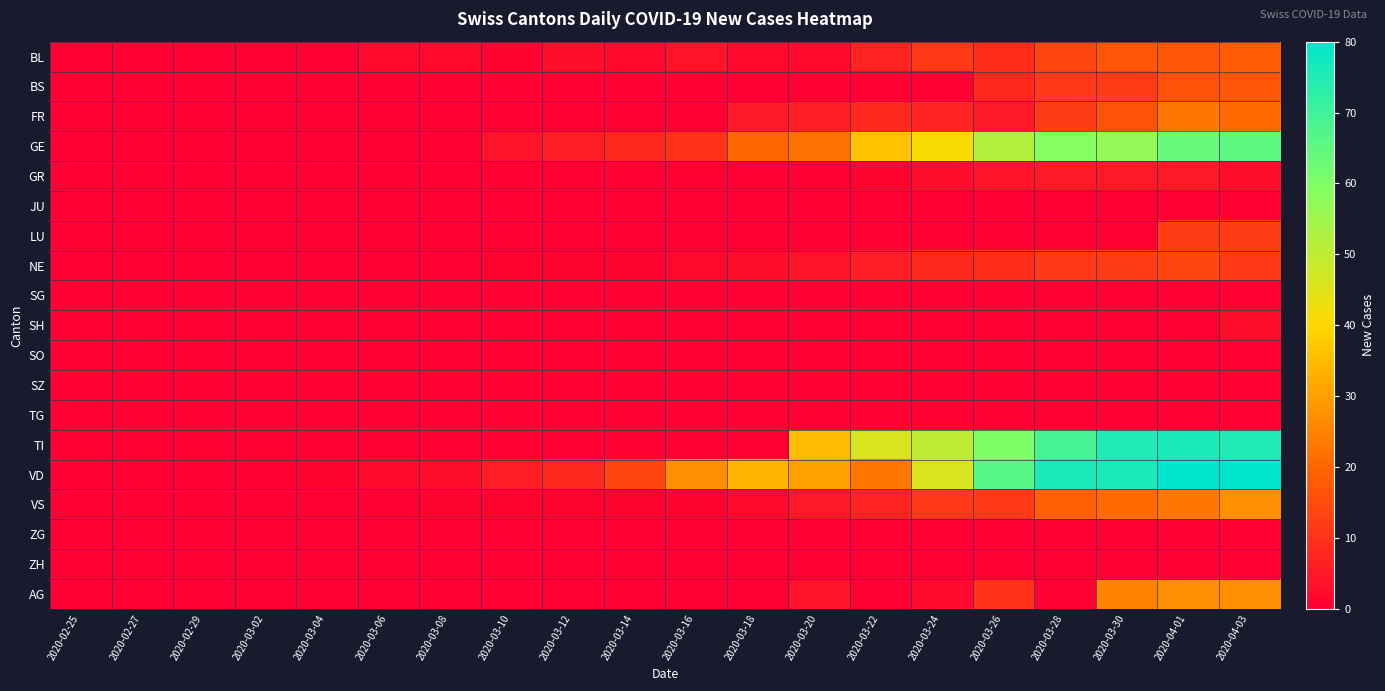

Reading right to left, transcribe all the data shown in this chart.

BL: 2020-04-03=18	2020-04-01=17	2020-03-30=17	2020-03-28=14	2020-03-26=9	2020-03-24=11	2020-03-22=7	2020-03-20=2	2020-03-18=2	2020-03-16=4	2020-03-14=2	2020-03-12=3	2020-03-10=1	2020-03-08=2	2020-03-06=2	2020-03-04=0	2020-03-02=0	2020-02-29=0	2020-02-27=0	2020-02-25=0
BS: 2020-04-03=17	2020-04-01=16	2020-03-30=12	2020-03-28=11	2020-03-26=8	2020-03-24=0	2020-03-22=0	2020-03-20=0	2020-03-18=0	2020-03-16=0	2020-03-14=0	2020-03-12=0	2020-03-10=0	2020-03-08=0	2020-03-06=0	2020-03-04=0	2020-03-02=0	2020-02-29=0	2020-02-27=0	2020-02-25=0
FR: 2020-04-03=21	2020-04-01=23	2020-03-30=16	2020-03-28=12	2020-03-26=5	2020-03-24=7	2020-03-22=8	2020-03-20=6	2020-03-18=5	2020-03-16=0	2020-03-14=0	2020-03-12=0	2020-03-10=0	2020-03-08=0	2020-03-06=0	2020-03-04=0	2020-03-02=0	2020-02-29=0	2020-02-27=0	2020-02-25=0
GE: 2020-04-03=65	2020-04-01=64	2020-03-30=57	2020-03-28=59	2020-03-26=52	2020-03-24=41	2020-03-22=36	2020-03-20=22	2020-03-18=20	2020-03-16=10	2020-03-14=8	2020-03-12=6	2020-03-10=4	2020-03-08=0	2020-03-06=0	2020-03-04=0	2020-03-02=0	2020-02-29=0	2020-02-27=0	2020-02-25=0
GR: 2020-04-03=3	2020-04-01=5	2020-03-30=5	2020-03-28=5	2020-03-26=4	2020-03-24=3	2020-03-22=1	2020-03-20=0	2020-03-18=0	2020-03-16=0	2020-03-14=0	2020-03-12=0	2020-03-10=0	2020-03-08=0	2020-03-06=0	2020-03-04=0	2020-03-02=0	2020-02-29=0	2020-02-27=0	2020-02-25=0
JU: 2020-04-03=0	2020-04-01=0	2020-03-30=0	2020-03-28=0	2020-03-26=0	2020-03-24=0	2020-03-22=0	2020-03-20=0	2020-03-18=0	2020-03-16=0	2020-03-14=0	2020-03-12=0	2020-03-10=0	2020-03-08=0	2020-03-06=0	2020-03-04=0	2020-03-02=0	2020-02-29=0	2020-02-27=0	2020-02-25=0
LU: 2020-04-03=12	2020-04-01=12	2020-03-30=0	2020-03-28=0	2020-03-26=0	2020-03-24=0	2020-03-22=0	2020-03-20=0	2020-03-18=0	2020-03-16=0	2020-03-14=0	2020-03-12=0	2020-03-10=0	2020-03-08=0	2020-03-06=0	2020-03-04=0	2020-03-02=0	2020-02-29=0	2020-02-27=0	2020-02-25=0
NE: 2020-04-03=11	2020-04-01=14	2020-03-30=12	2020-03-28=11	2020-03-26=9	2020-03-24=8	2020-03-22=6	2020-03-20=4	2020-03-18=3	2020-03-16=2	2020-03-14=1	2020-03-12=1	2020-03-10=1	2020-03-08=0	2020-03-06=0	2020-03-04=0	2020-03-02=0	2020-02-29=0	2020-02-27=0	2020-02-25=0
SG: 2020-04-03=0	2020-04-01=0	2020-03-30=0	2020-03-28=0	2020-03-26=0	2020-03-24=0	2020-03-22=0	2020-03-20=0	2020-03-18=0	2020-03-16=0	2020-03-14=0	2020-03-12=0	2020-03-10=0	2020-03-08=0	2020-03-06=0	2020-03-04=0	2020-03-02=0	2020-02-29=0	2020-02-27=0	2020-02-25=0
SH: 2020-04-03=3	2020-04-01=0	2020-03-30=0	2020-03-28=0	2020-03-26=0	2020-03-24=0	2020-03-22=0	2020-03-20=0	2020-03-18=0	2020-03-16=0	2020-03-14=0	2020-03-12=0	2020-03-10=0	2020-03-08=0	2020-03-06=0	2020-03-04=0	2020-03-02=0	2020-02-29=0	2020-02-27=0	2020-02-25=0
SO: 2020-04-03=0	2020-04-01=0	2020-03-30=0	2020-03-28=0	2020-03-26=0	2020-03-24=0	2020-03-22=0	2020-03-20=0	2020-03-18=0	2020-03-16=0	2020-03-14=0	2020-03-12=0	2020-03-10=0	2020-03-08=0	2020-03-06=0	2020-03-04=0	2020-03-02=0	2020-02-29=0	2020-02-27=0	2020-02-25=0
SZ: 2020-04-03=0	2020-04-01=0	2020-03-30=0	2020-03-28=0	2020-03-26=0	2020-03-24=0	2020-03-22=0	2020-03-20=0	2020-03-18=0	2020-03-16=0	2020-03-14=0	2020-03-12=0	2020-03-10=0	2020-03-08=0	2020-03-06=0	2020-03-04=0	2020-03-02=0	2020-02-29=0	2020-02-27=0	2020-02-25=0
TG: 2020-04-03=0	2020-04-01=0	2020-03-30=0	2020-03-28=0	2020-03-26=0	2020-03-24=0	2020-03-22=0	2020-03-20=0	2020-03-18=0	2020-03-16=0	2020-03-14=0	2020-03-12=0	2020-03-10=0	2020-03-08=0	2020-03-06=0	2020-03-04=0	2020-03-02=0	2020-02-29=0	2020-02-27=0	2020-02-25=0
TI: 2020-04-03=75	2020-04-01=76	2020-03-30=75	2020-03-28=69	2020-03-26=60	2020-03-24=50	2020-03-22=46	2020-03-20=35	2020-03-18=0	2020-03-16=0	2020-03-14=0	2020-03-12=0	2020-03-10=0	2020-03-08=0	2020-03-06=0	2020-03-04=0	2020-03-02=0	2020-02-29=0	2020-02-27=0	2020-02-25=0
VD: 2020-04-03=80	2020-04-01=83	2020-03-30=76	2020-03-28=76	2020-03-26=66	2020-03-24=46	2020-03-22=23	2020-03-20=30	2020-03-18=34	2020-03-16=27	2020-03-14=14	2020-03-12=8	2020-03-10=6	2020-03-08=3	2020-03-06=2	2020-03-04=1	2020-03-02=0	2020-02-29=0	2020-02-27=0	2020-02-25=0
VS: 2020-04-03=27	2020-04-01=23	2020-03-30=21	2020-03-28=19	2020-03-26=11	2020-03-24=11	2020-03-22=7	2020-03-20=5	2020-03-18=2	2020-03-16=1	2020-03-14=1	2020-03-12=1	2020-03-10=1	2020-03-08=1	2020-03-06=0	2020-03-04=0	2020-03-02=0	2020-02-29=0	2020-02-27=0	2020-02-25=0
ZG: 2020-04-03=0	2020-04-01=0	2020-03-30=0	2020-03-28=0	2020-03-26=0	2020-03-24=0	2020-03-22=0	2020-03-20=0	2020-03-18=0	2020-03-16=0	2020-03-14=0	2020-03-12=0	2020-03-10=0	2020-03-08=0	2020-03-06=0	2020-03-04=0	2020-03-02=0	2020-02-29=0	2020-02-27=0	2020-02-25=0
ZH: 2020-04-03=0	2020-04-01=0	2020-03-30=0	2020-03-28=0	2020-03-26=0	2020-03-24=0	2020-03-22=0	2020-03-20=0	2020-03-18=0	2020-03-16=0	2020-03-14=0	2020-03-12=0	2020-03-10=0	2020-03-08=0	2020-03-06=0	2020-03-04=0	2020-03-02=0	2020-02-29=0	2020-02-27=0	2020-02-25=0
AG: 2020-04-03=27	2020-04-01=27	2020-03-30=25	2020-03-28=0	2020-03-26=10	2020-03-24=2	2020-03-22=0	2020-03-20=4	2020-03-18=0	2020-03-16=0	2020-03-14=0	2020-03-12=0	2020-03-10=0	2020-03-08=0	2020-03-06=0	2020-03-04=0	2020-03-02=0	2020-02-29=0	2020-02-27=0	2020-02-25=0